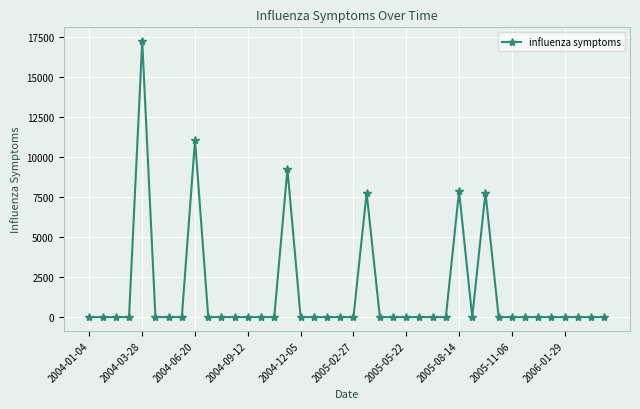

What is the sum of all values?

60953.3